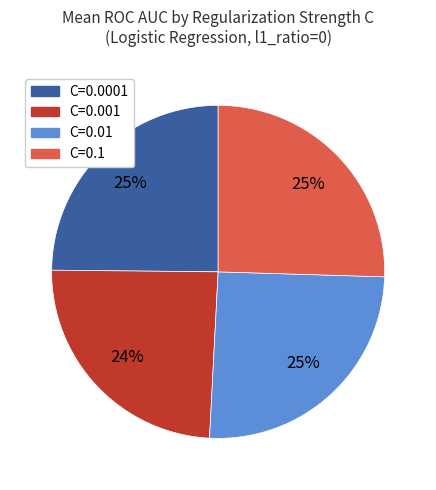

Do C=0.1 and C=0.0001 together represent more than half of the pie?

Yes